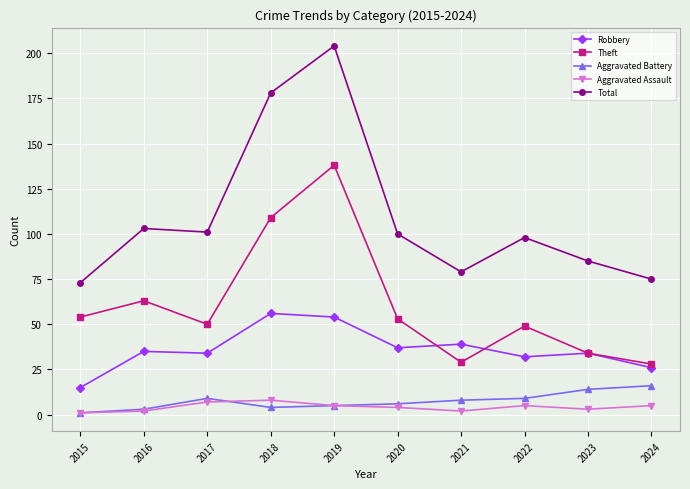

True or false: Theft has more than 0 points higher than both neighbors.

True